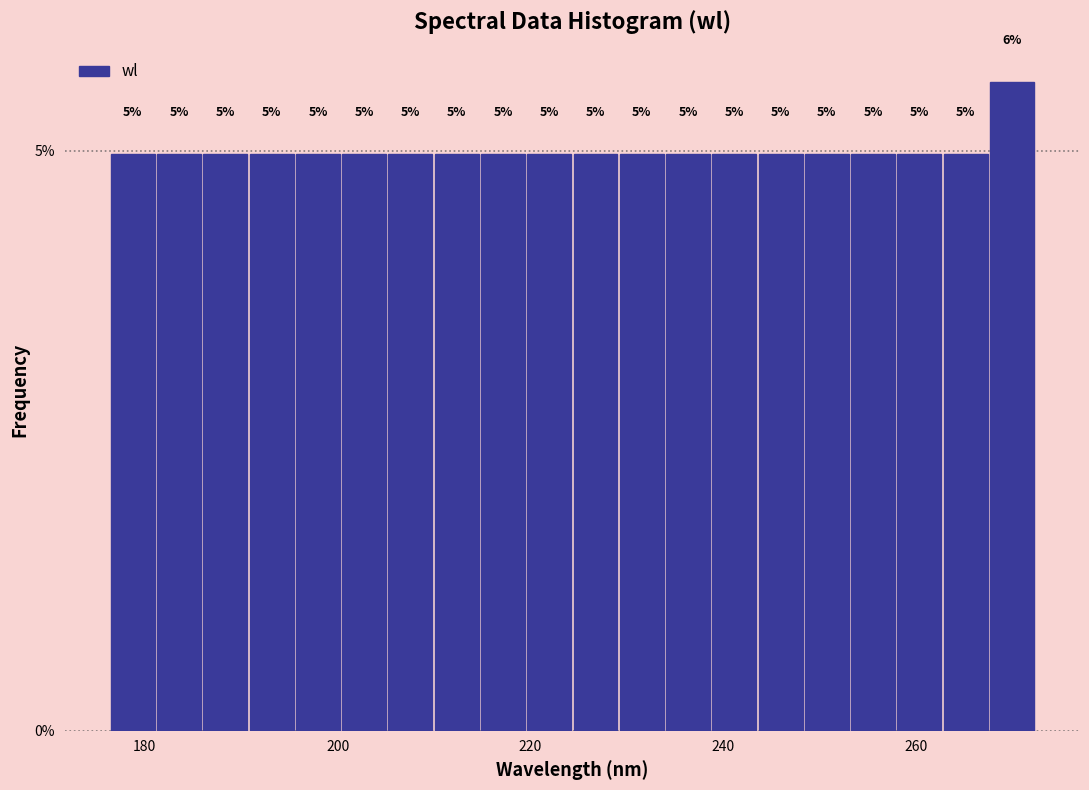

Around what value on the x-axis is the tallest bar? Give the approximate position of its centre, as read against the axis.

270